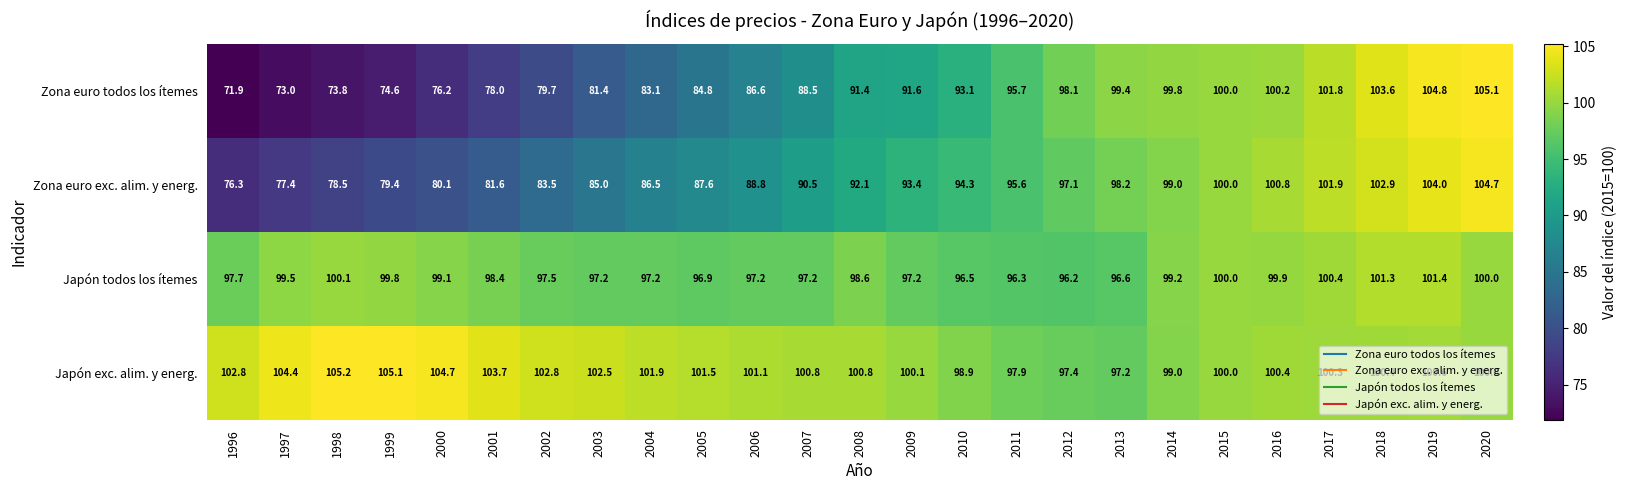

Which series has the largest total across all categories?

Japón exc. alim. y energ.